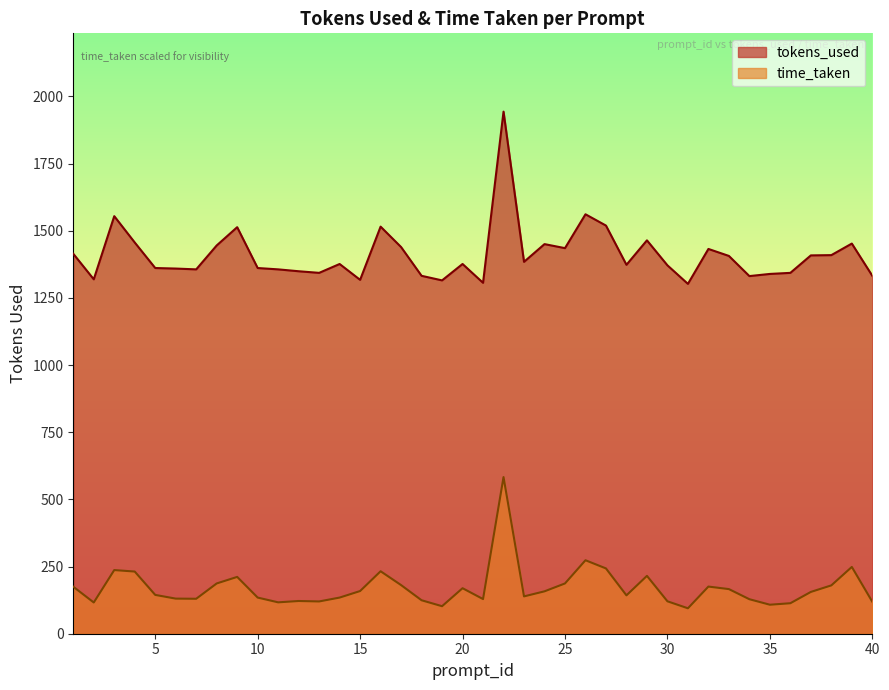

Is it true that time_taken equals 32.2 at 21?

False